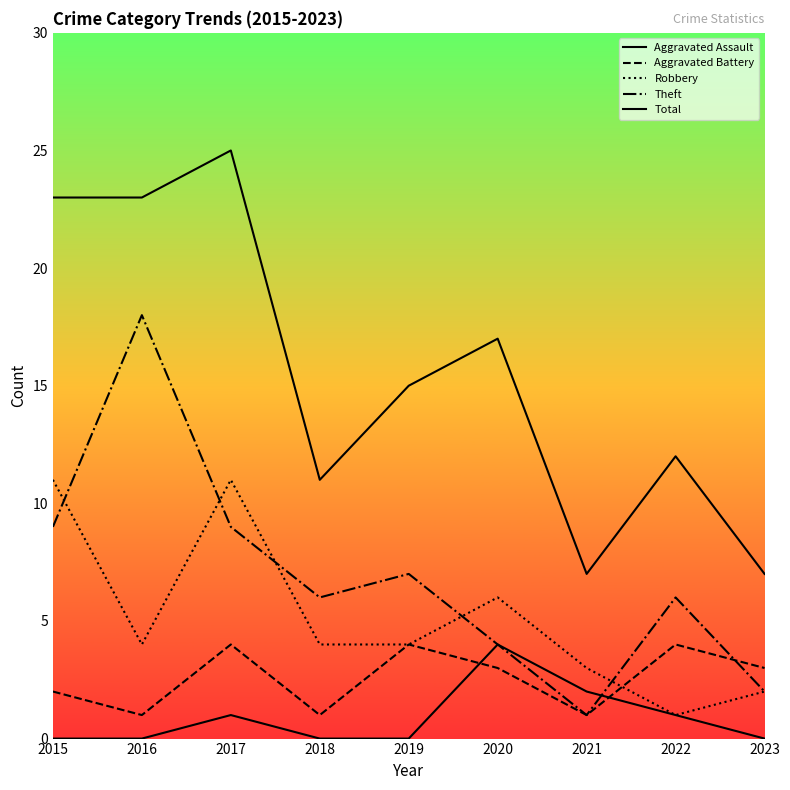

Which series has the largest total across all categories?

Total